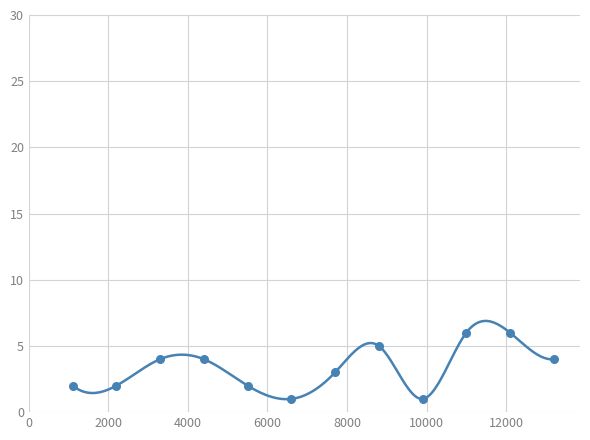

What is the change in value from 3 to 27?

-6